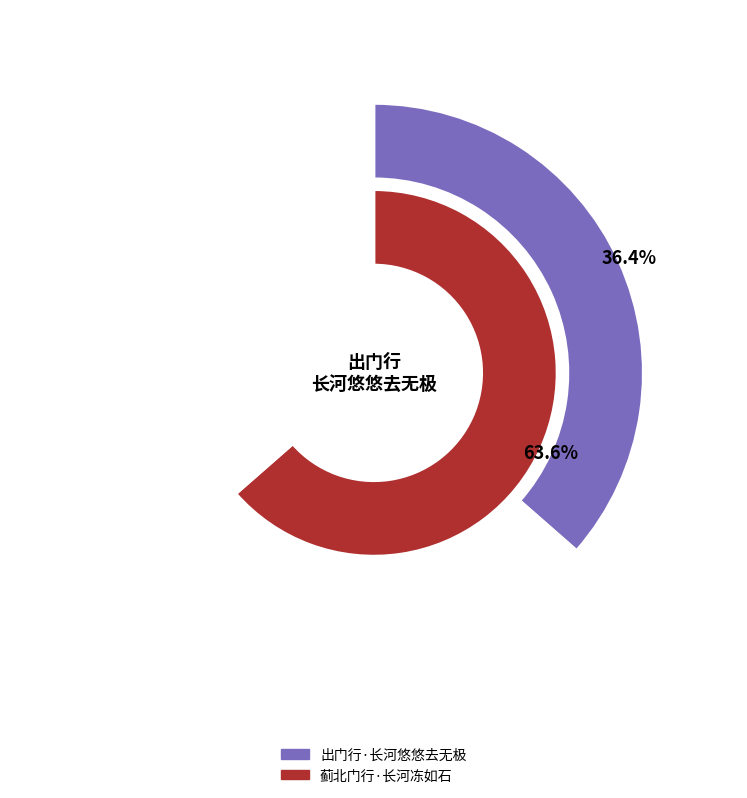

Does any single category account for the majority?

Yes